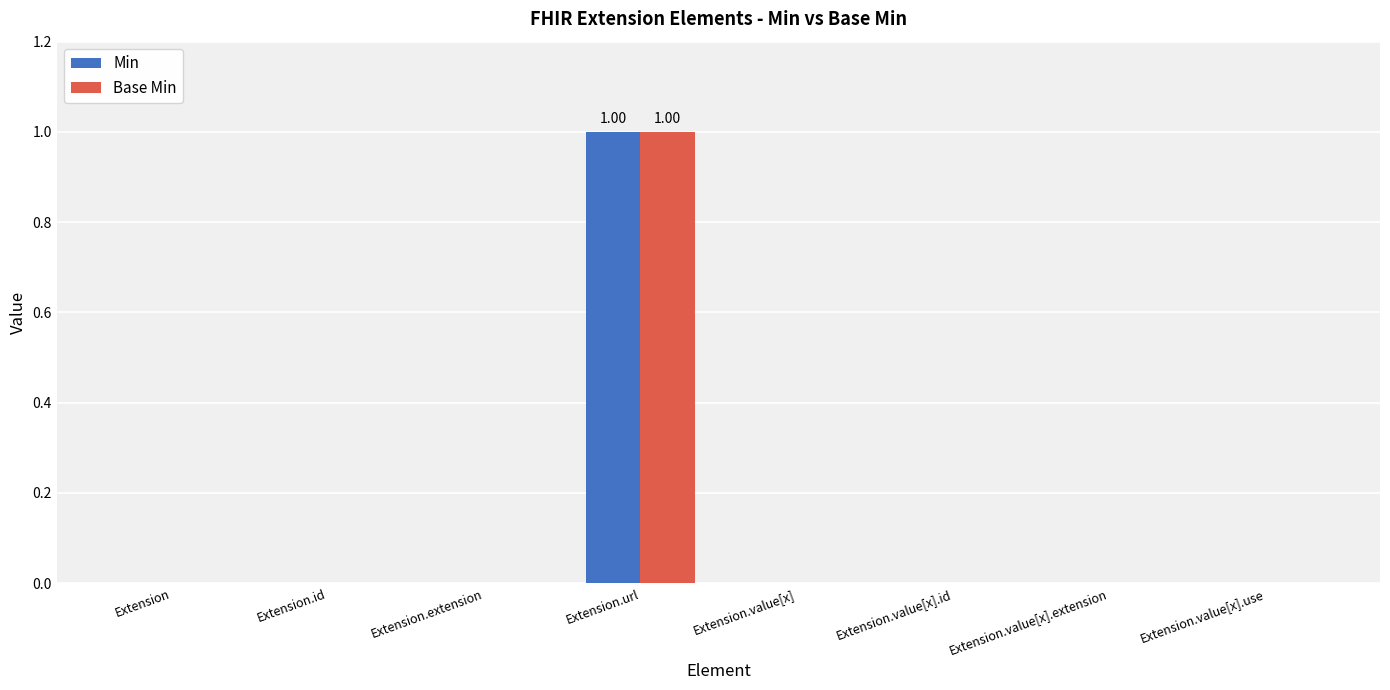

Count the Base Min values in the range 0 to 1.

8